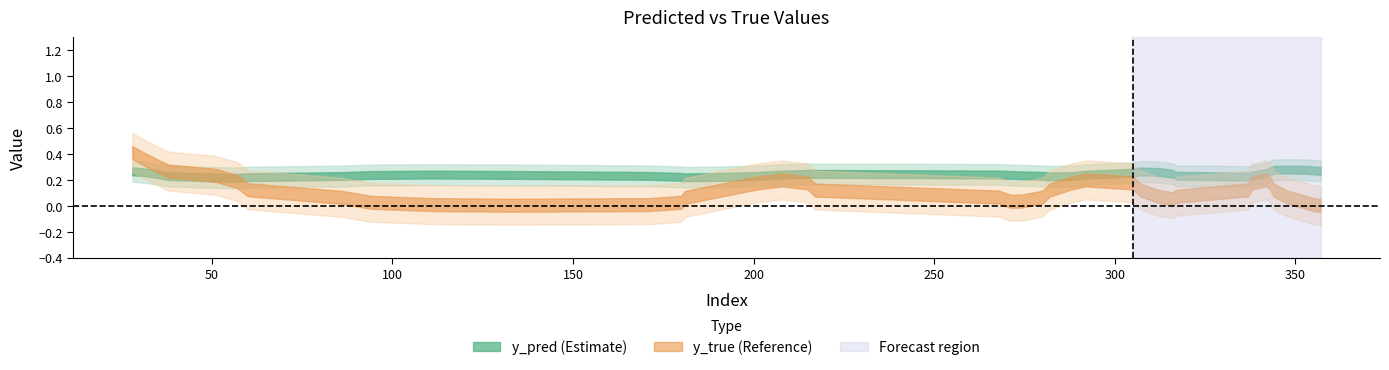

What is the difference between the highest and lowest values at 57?

0.1